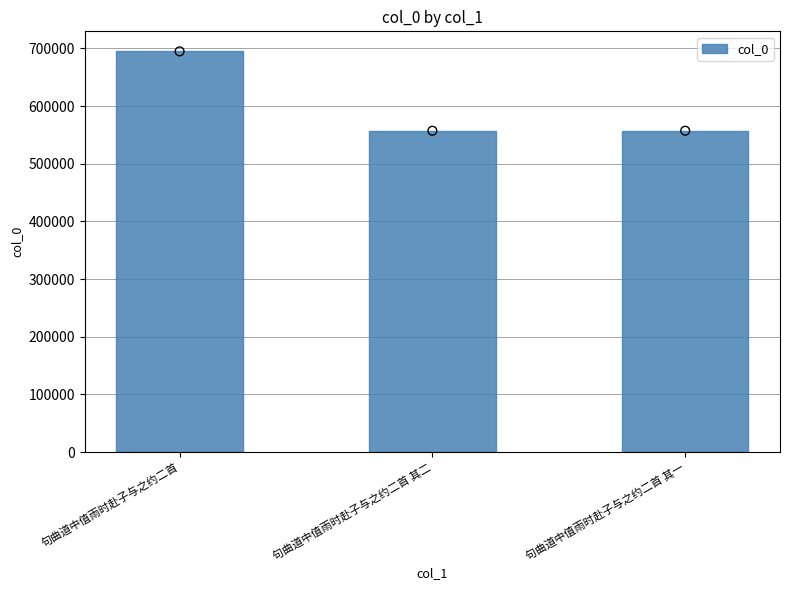

Between 句曲道中值雨时赴子与之约二首 其一 and 句曲道中值雨时赴子与之约二首 其二, which is larger?

句曲道中值雨时赴子与之约二首 其二